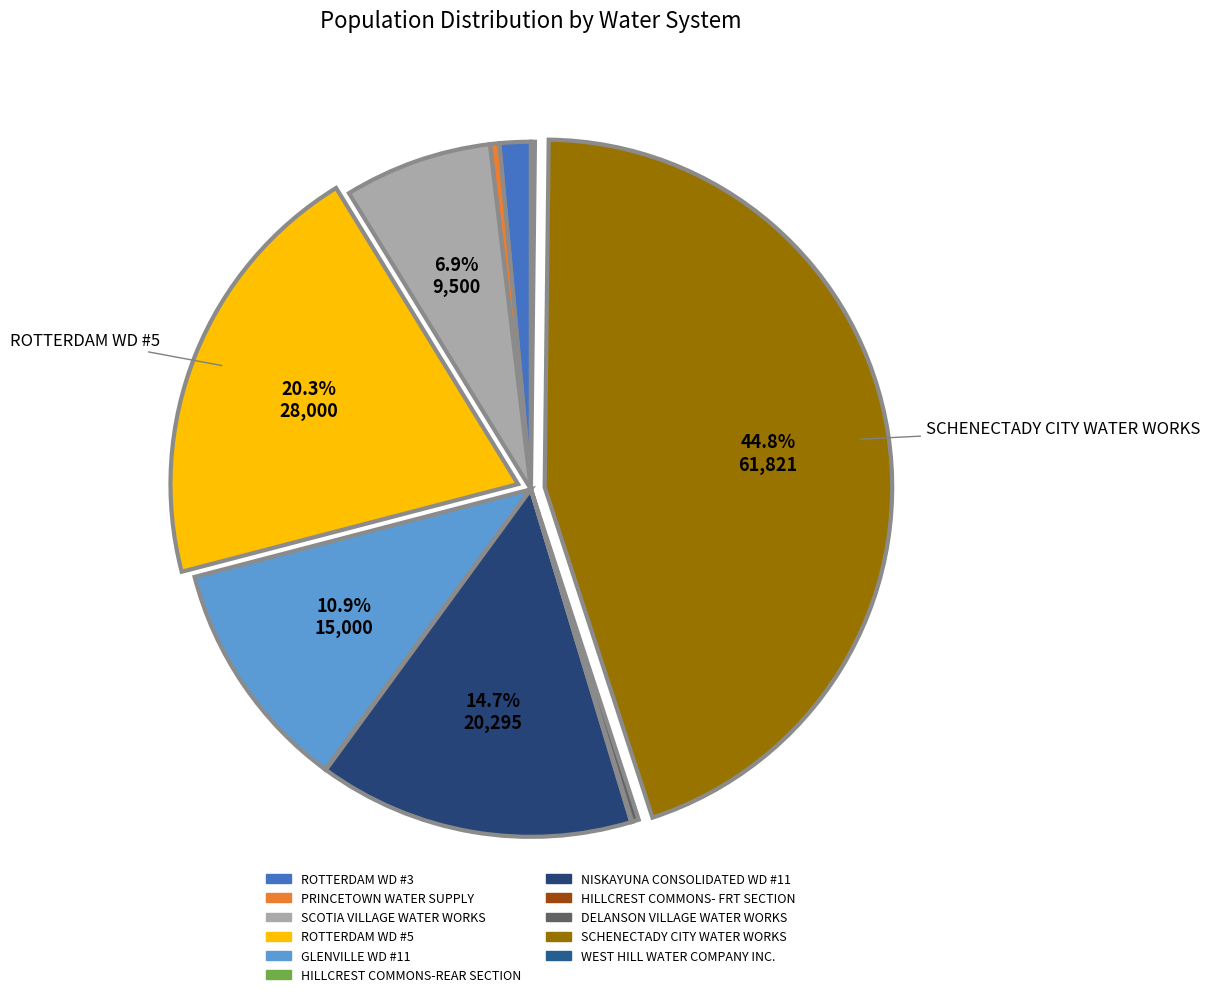

Rank the categories by value from lowest to highest.

HILLCREST COMMONS-REAR SECTION, HILLCREST COMMONS- FRT SECTION, WEST HILL WATER COMPANY INC., DELANSON VILLAGE WATER WORKS, PRINCETOWN WATER SUPPLY, ROTTERDAM WD #3, SCOTIA VILLAGE WATER WORKS, GLENVILLE WD #11, NISKAYUNA CONSOLIDATED WD #11, ROTTERDAM WD #5, SCHENECTADY CITY WATER WORKS